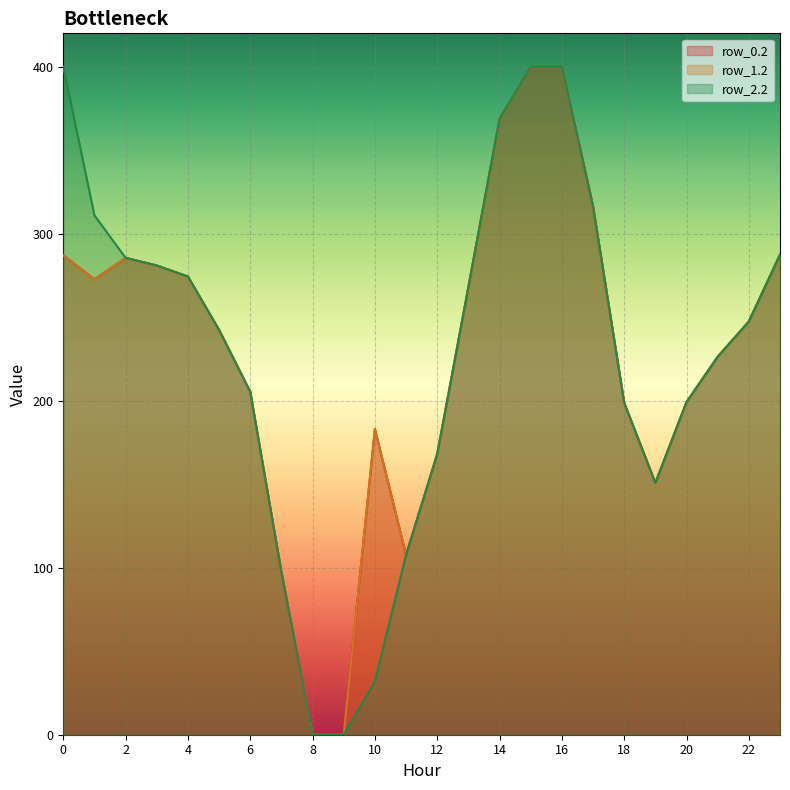

Which series has the largest range (max minus min)?

row_0.2